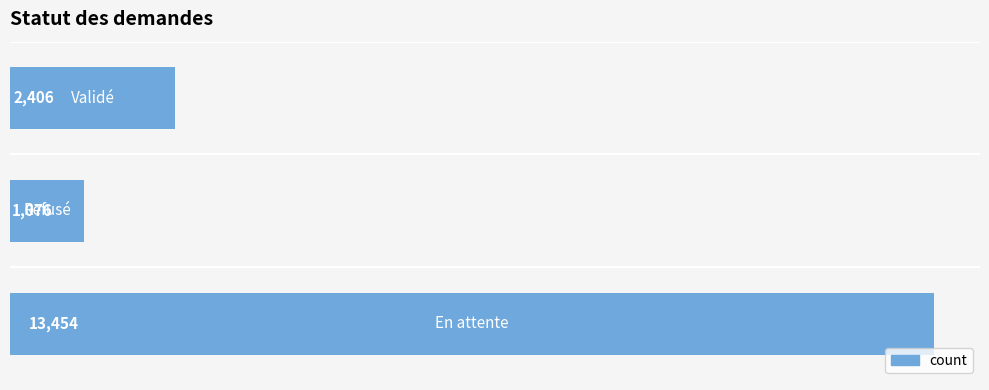

Reading top to bottom, what are all the values shown in this chart?

2406	1076	13454